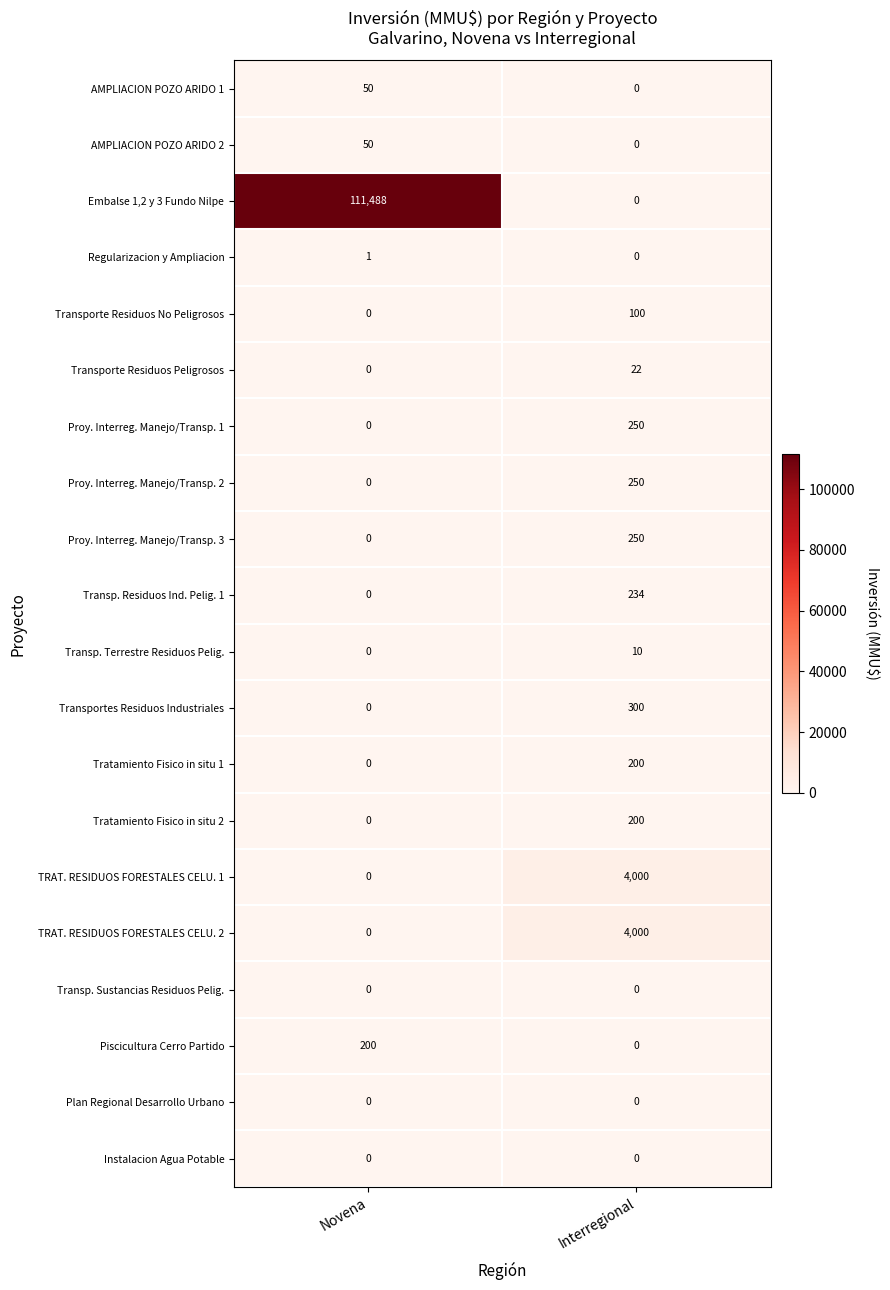

At which category is the sum across all series the highest?

Novena